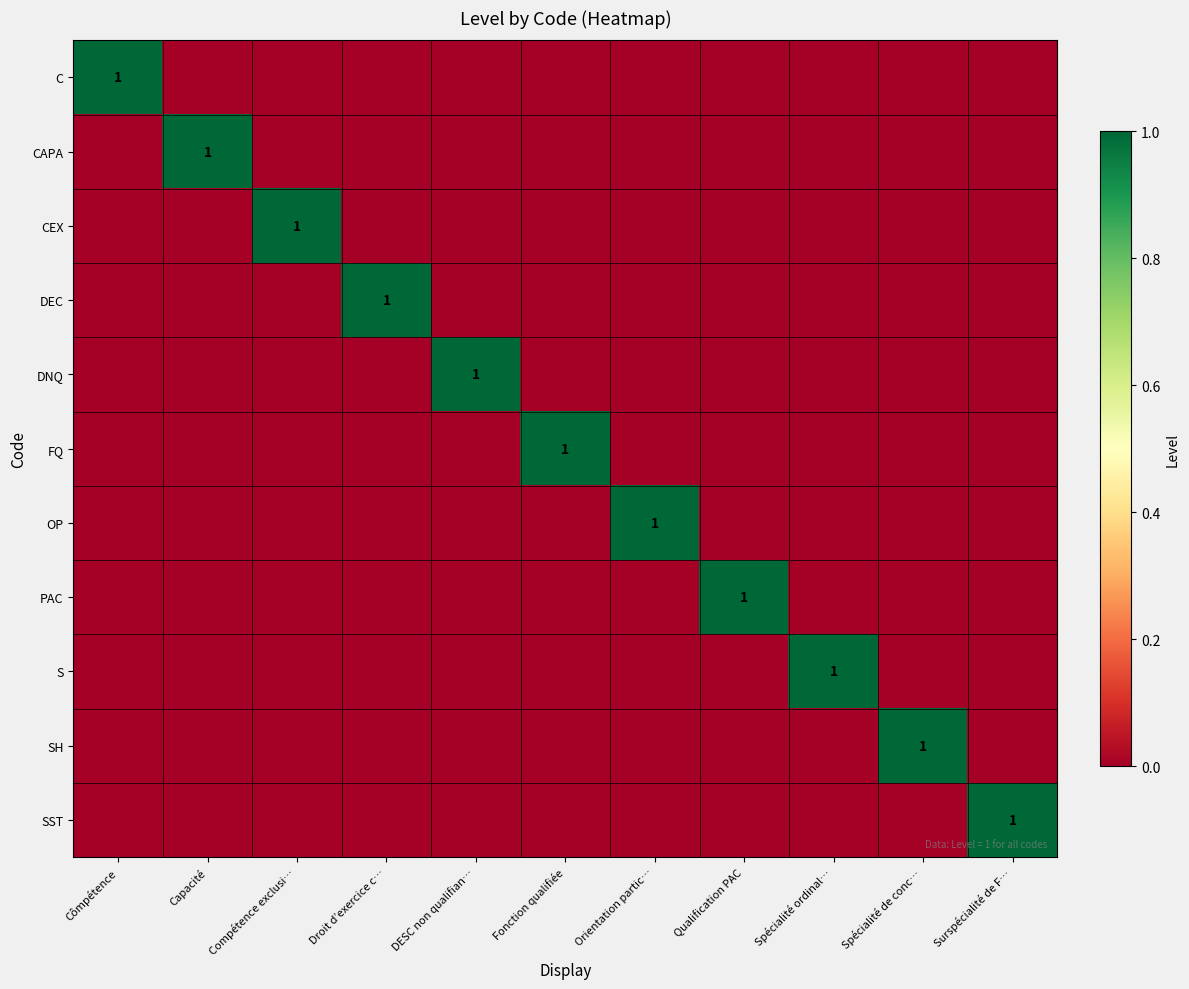

The value of CAPA at Capacité is 0. True or false?

False